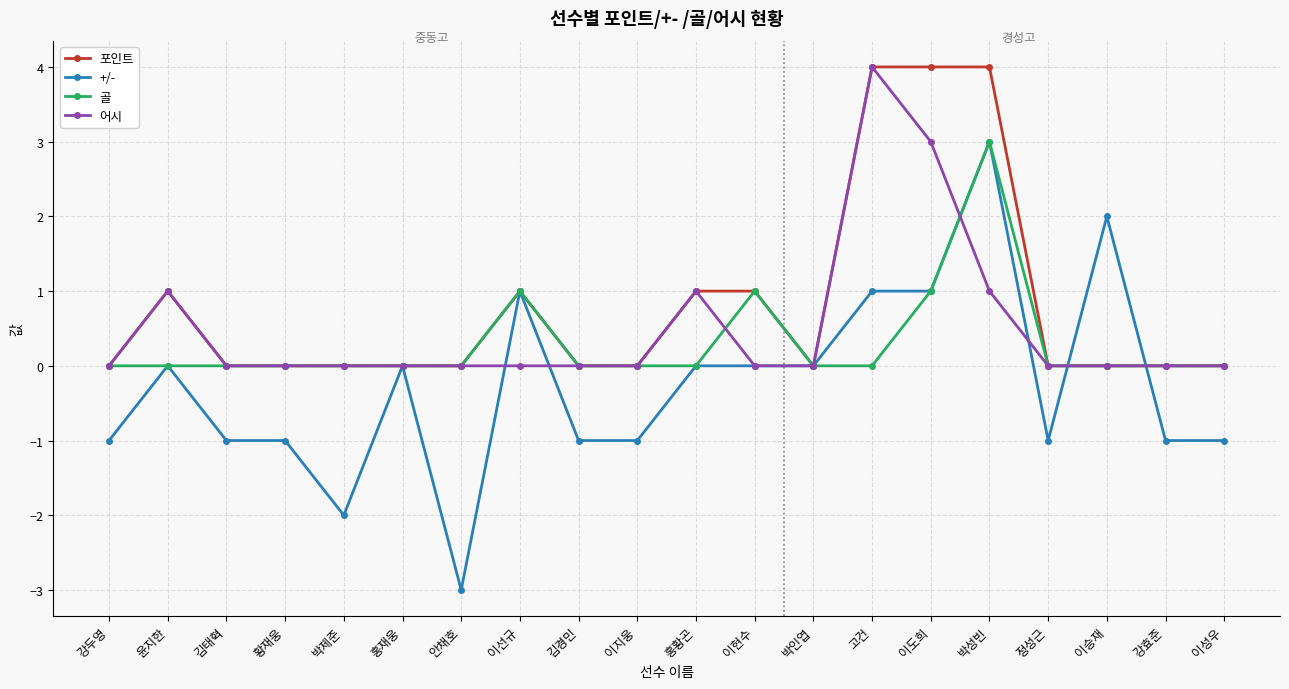

What is the label of the 3rd point from the left?

김태혁